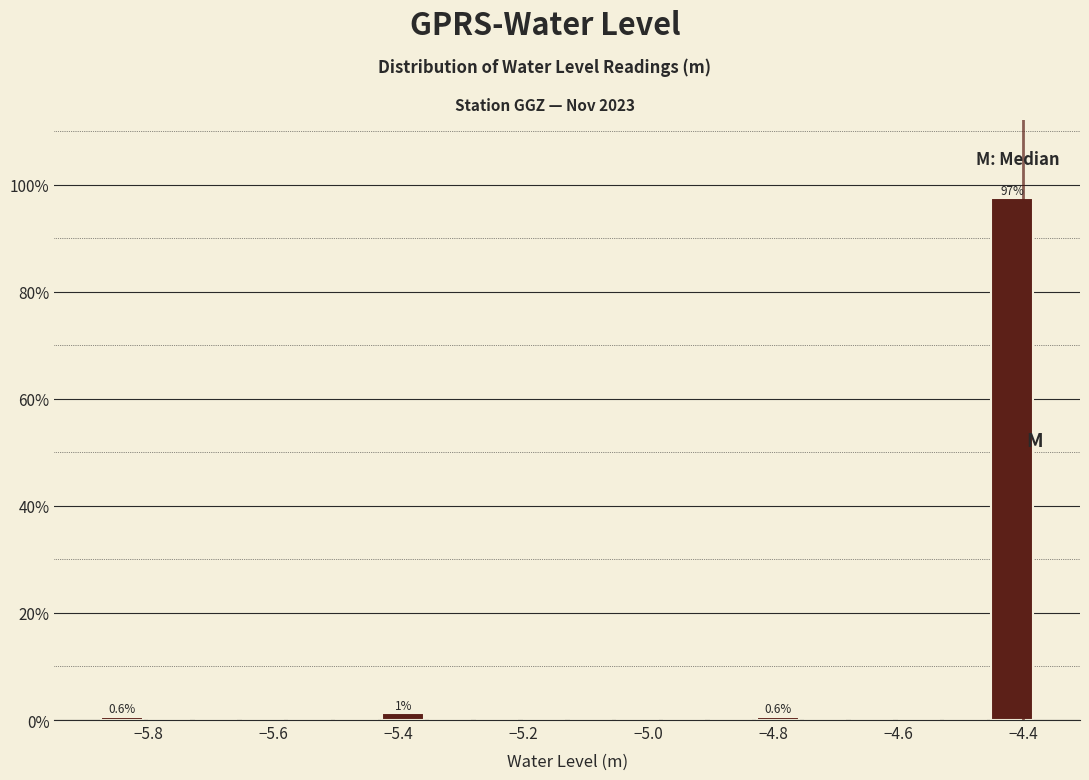

Around what value on the x-axis is the tallest bar? Give the approximate position of its centre, as read against the axis.

-4.42